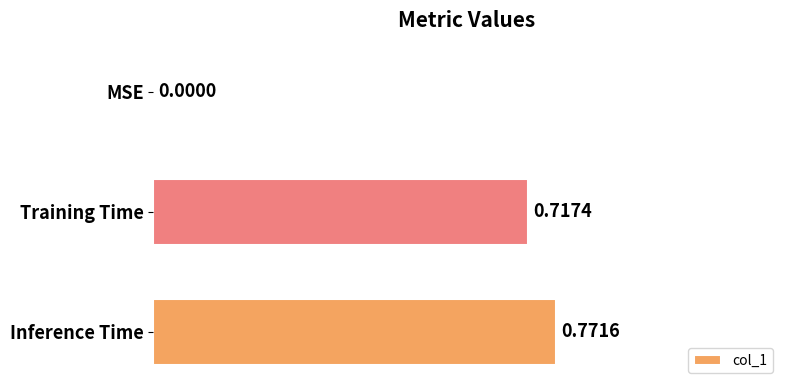

Between Training Time and Inference Time, which is larger?

Inference Time